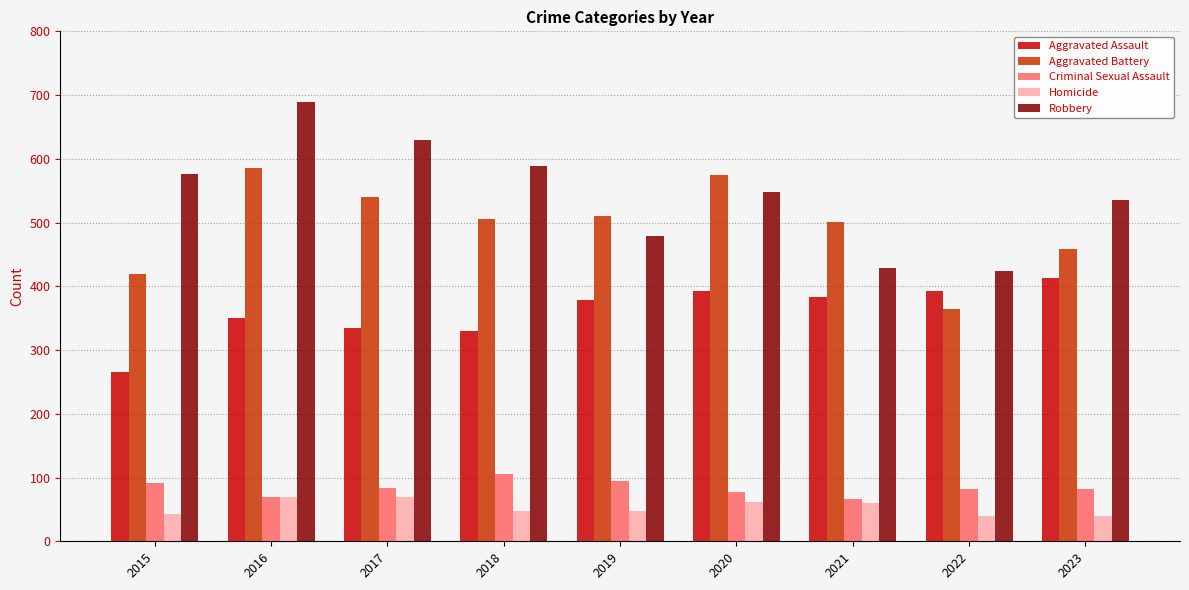

What is the average value of the Aggravated Battery series?

495